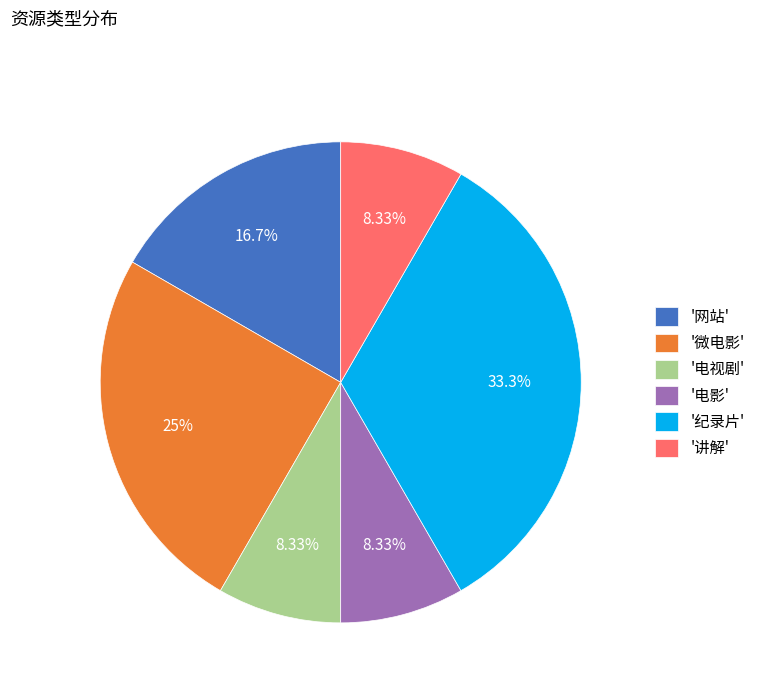

To the nearest percent, what is the difference between the largest and smallest slice percentages?

25%